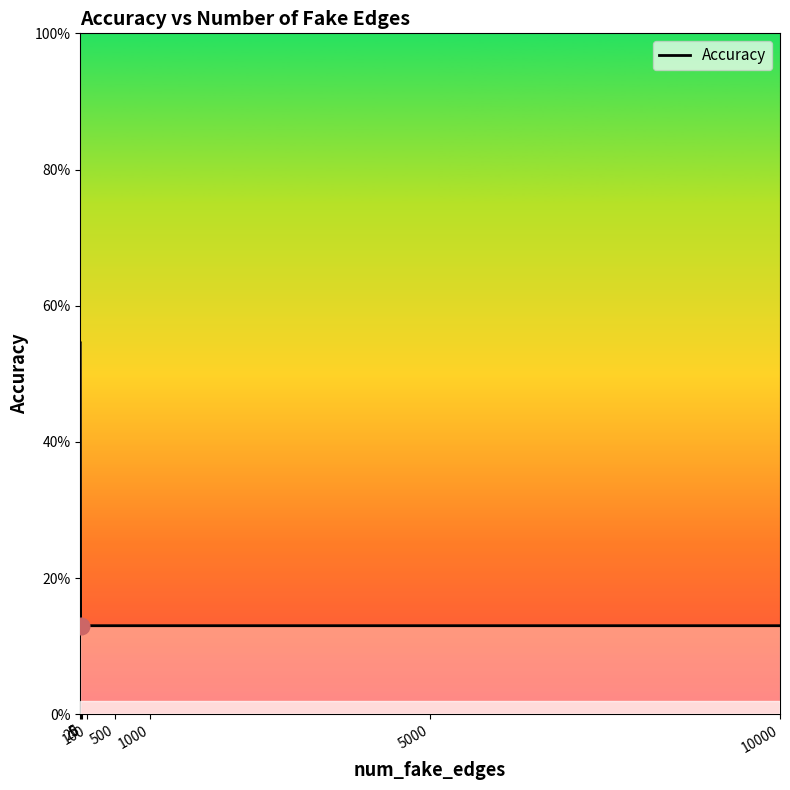

Does the chart display data point markers on the line(s)?

No